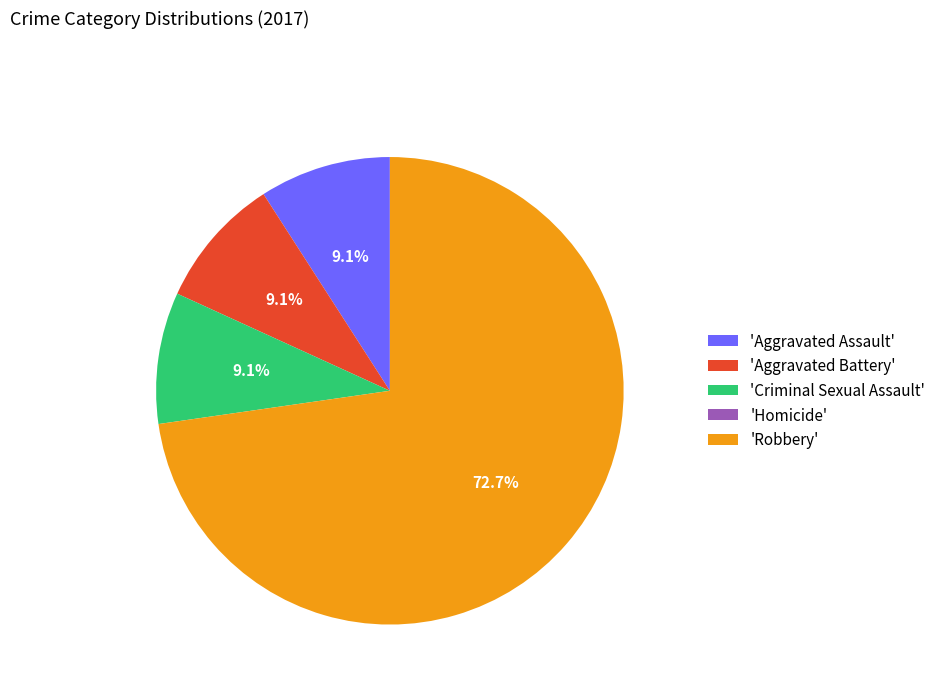

Do 'Robbery' and 'Aggravated Battery' together represent more than half of the pie?

Yes